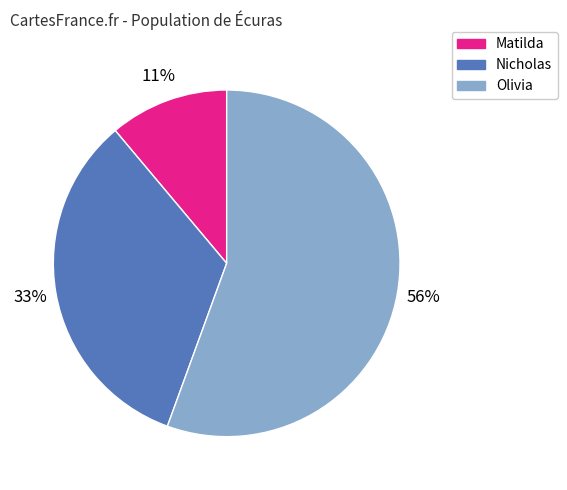

To the nearest percent, what percentage of the pie is Matilda?

11%